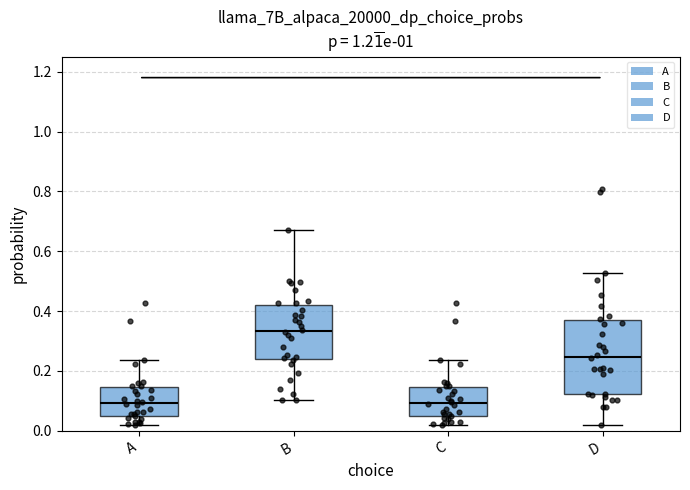

Reading left to right, transcribe this box plot: for each box, give where its median line is, the range the box spans, and where its two whiskers end, as read against the y-axis. The values are not printed on the chart, so give them approximately, as read against the axis.

A: median 0.10, box 0.06 to 0.14, whiskers 0.02 to 0.24
B: median 0.34, box 0.24 to 0.42, whiskers 0.10 to 0.68
C: median 0.10, box 0.06 to 0.14, whiskers 0.02 to 0.24
D: median 0.24, box 0.12 to 0.38, whiskers 0.02 to 0.52